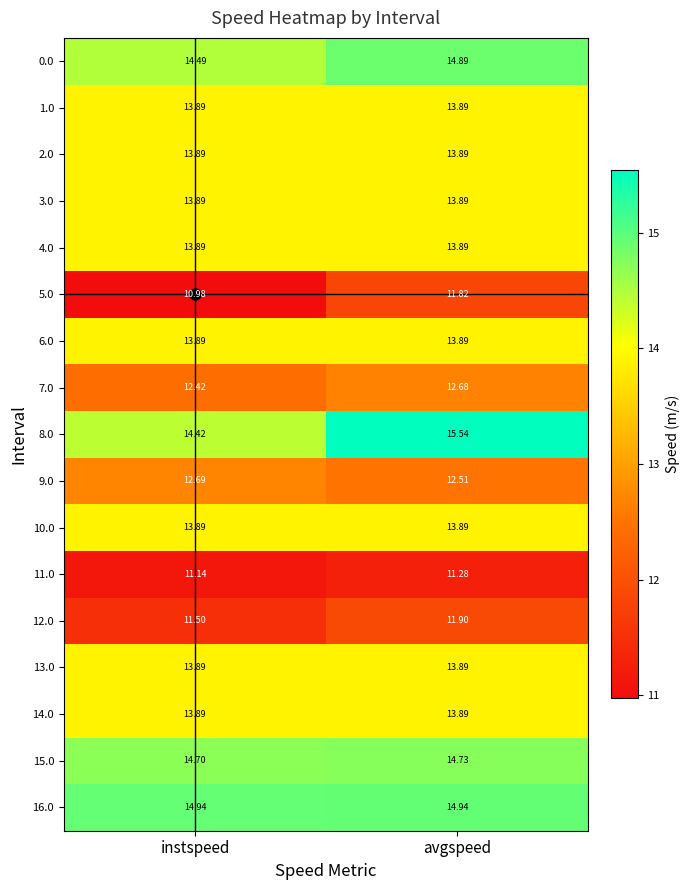

How many data points does each series have?

2